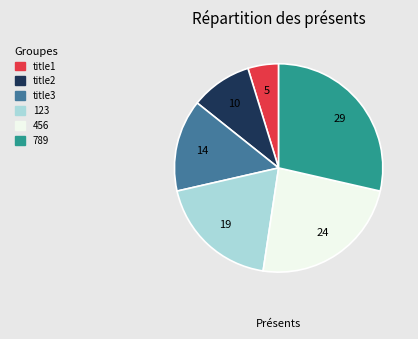

Between 456 and title3, which is larger?

456